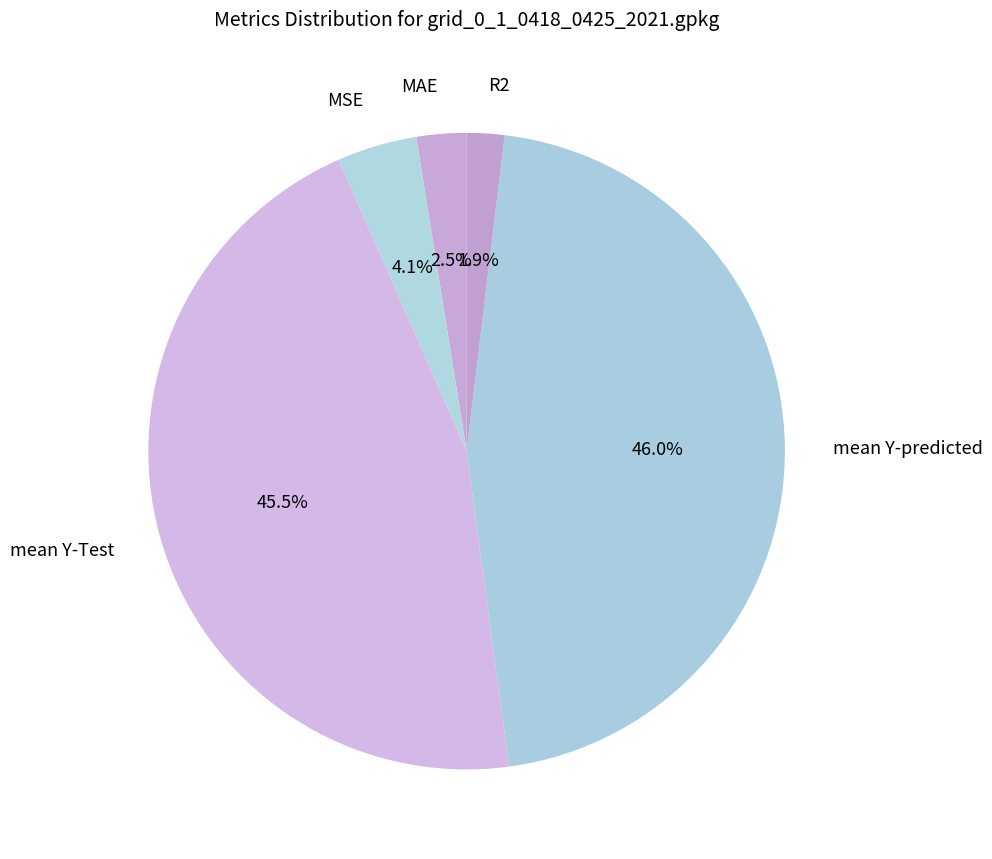

Which category has the smallest portion of the pie?

R2